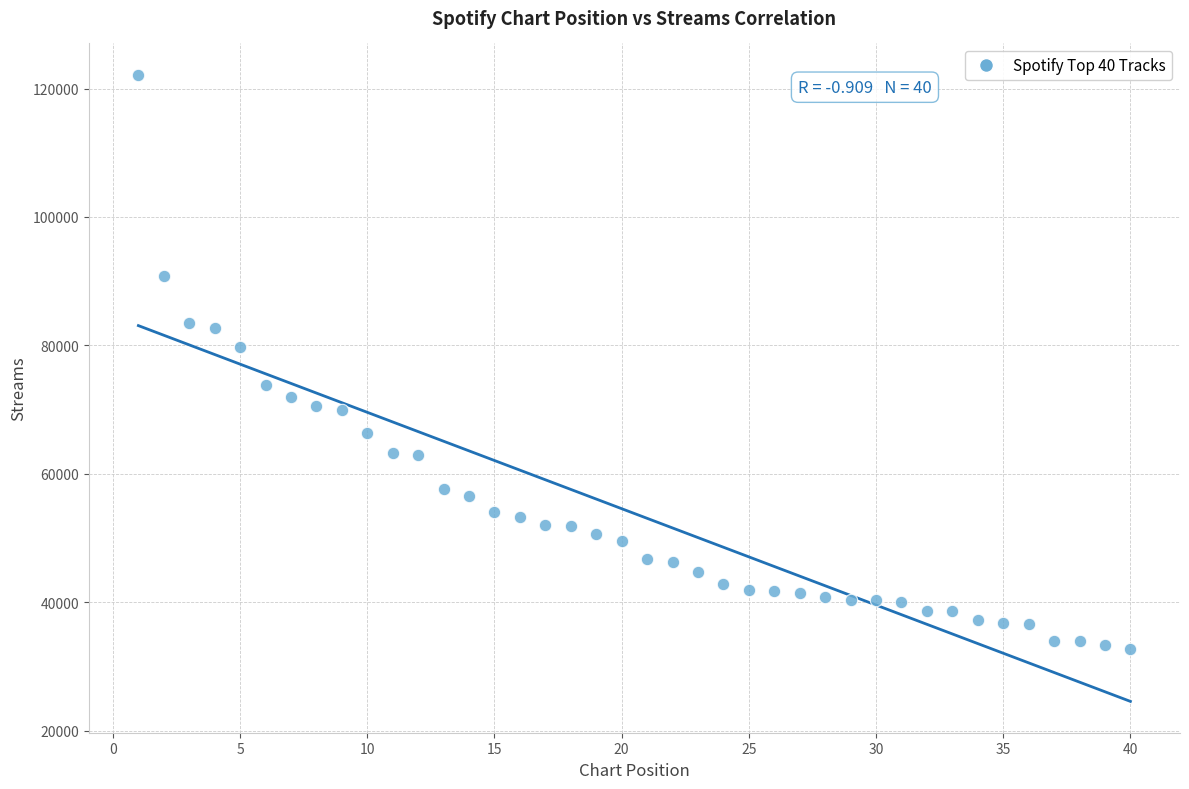

What Y value in the scatter plot is closest to 77404?

79818